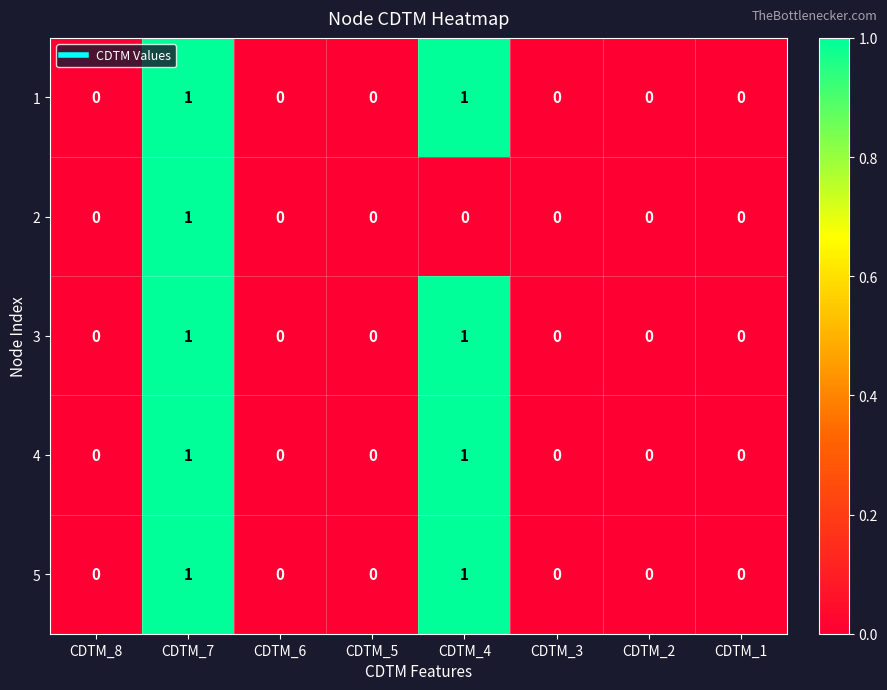

The 4 series shows 0 at CDTM_6. True or false?

True